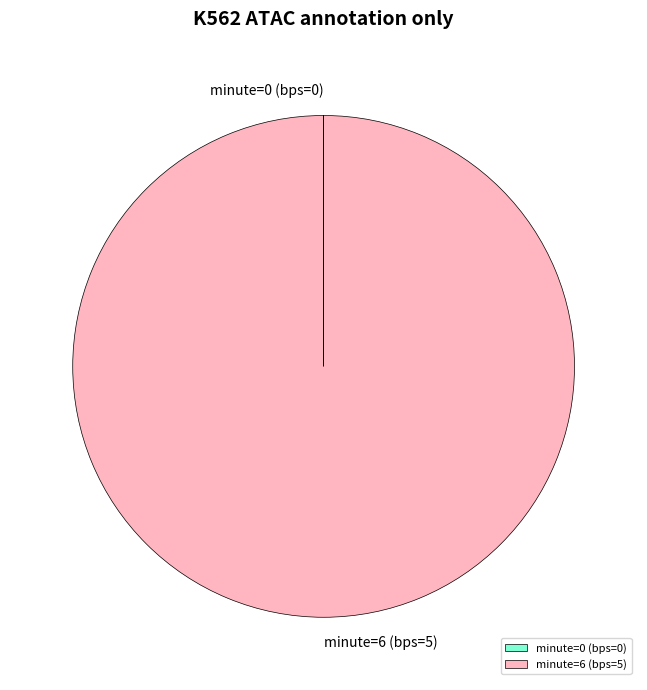

The minute=6 (bps=5) slice represents 91% of the pie. True or false?

False